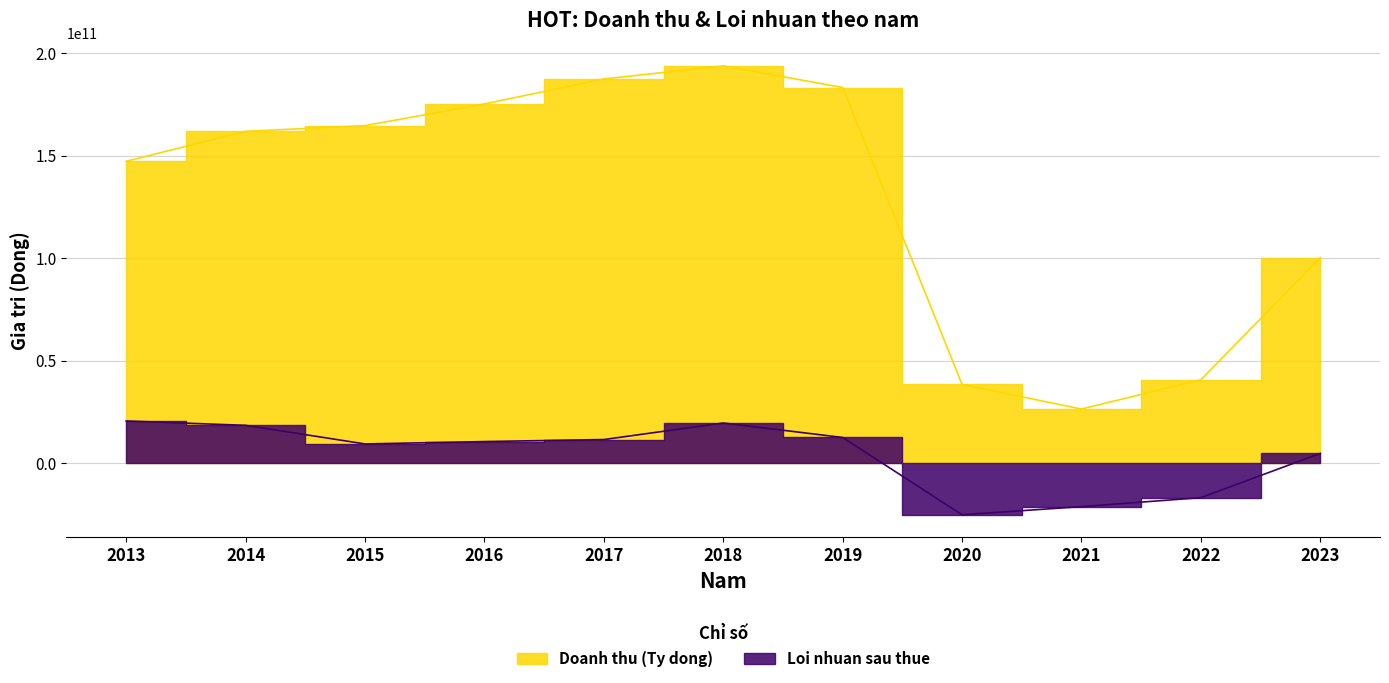

True or false: Loi nhuan sau thue and Doanh thu (Ty dong) cross at least once.

False